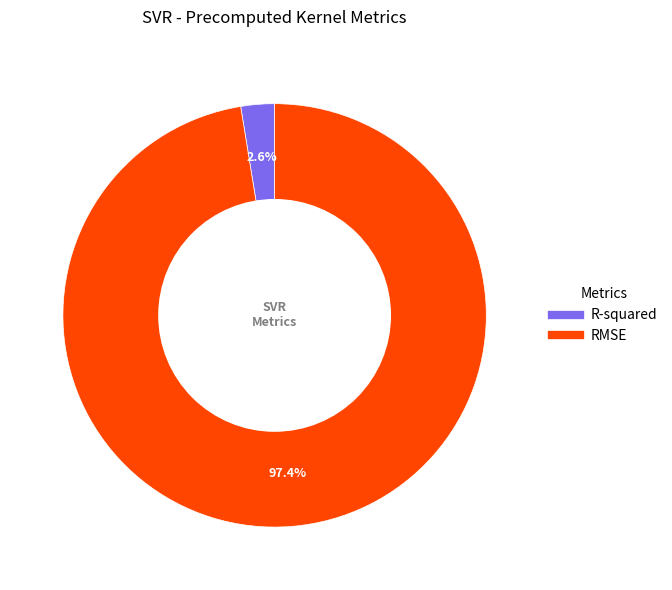

True or false: R-squared accounts for 16% of the total.

False